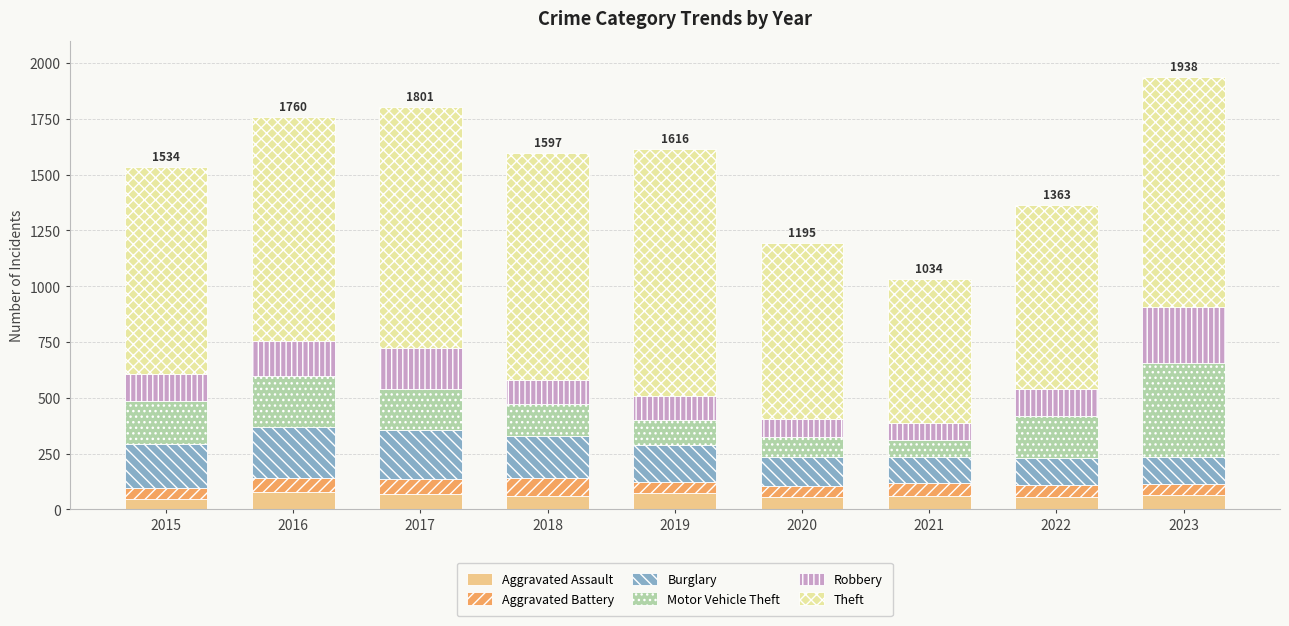

Which series has the largest range (max minus min)?

Theft